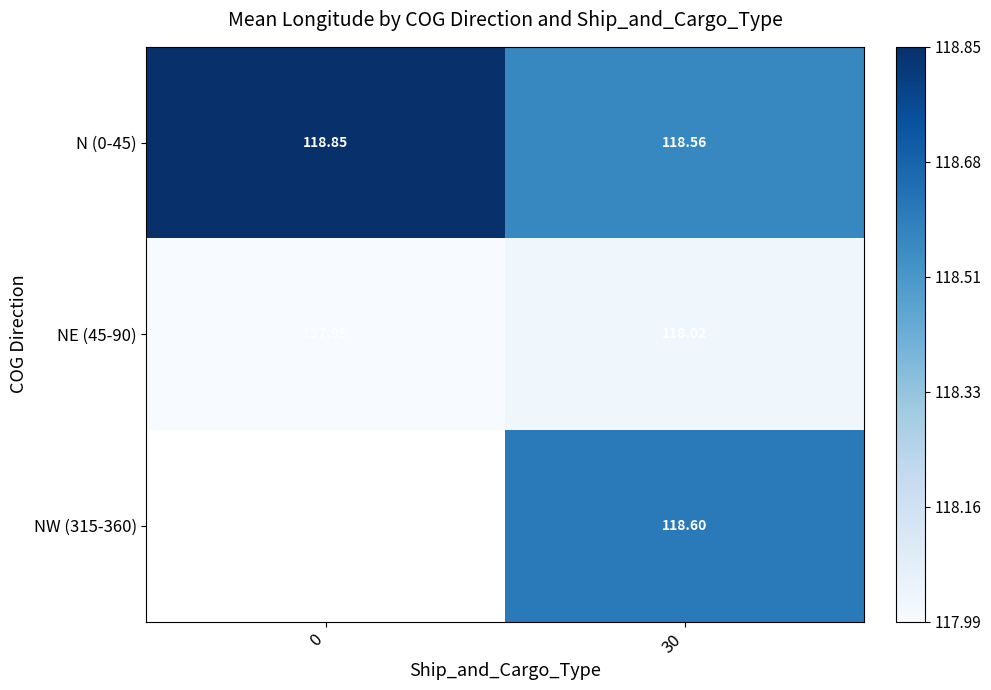

What is the spread (max minus min) of values at 30?

0.6